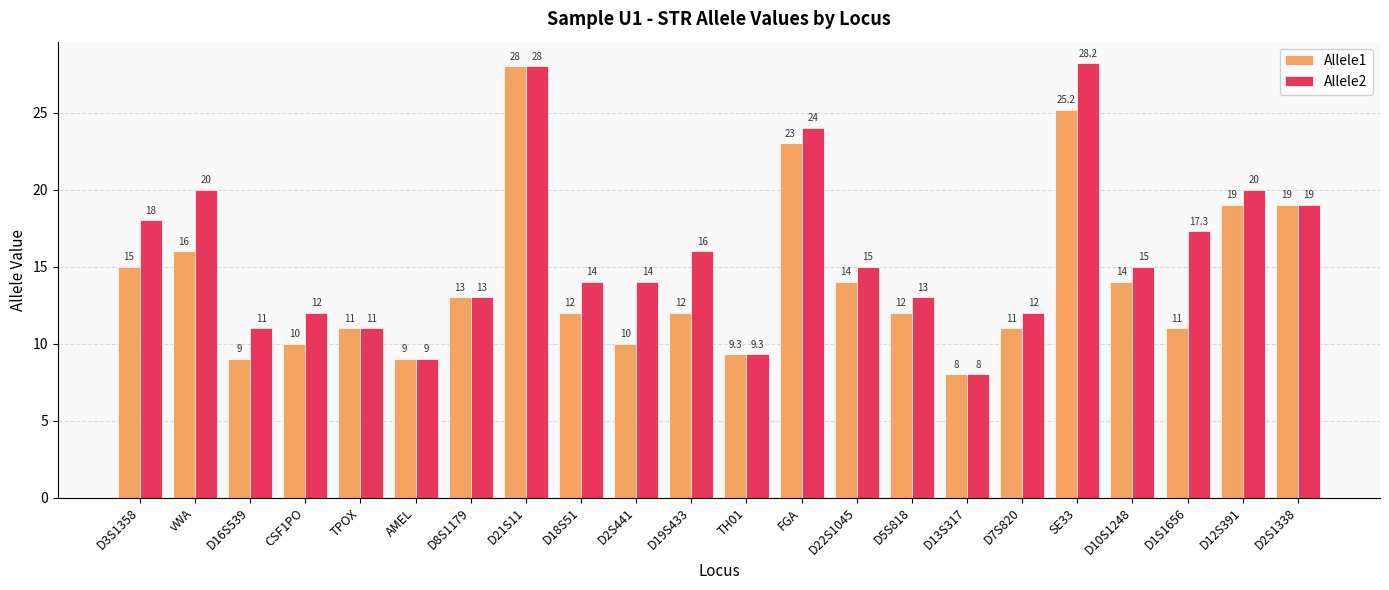

Reading right to left, extract all data points from this chart.

Allele1: D2S1338=19.0	D12S391=19.0	D1S1656=11.0	D10S1248=14.0	SE33=25.2	D7S820=11.0	D13S317=8.0	D5S818=12.0	D22S1045=14.0	FGA=23.0	TH01=9.3	D19S433=12.0	D2S441=10.0	D18S51=12.0	D21S11=28.0	D8S1179=13.0	AMEL=9.0	TPOX=11.0	CSF1PO=10.0	D16S539=9.0	vWA=16.0	D3S1358=15.0
Allele2: D2S1338=19.0	D12S391=20.0	D1S1656=17.3	D10S1248=15.0	SE33=28.2	D7S820=12.0	D13S317=8.0	D5S818=13.0	D22S1045=15.0	FGA=24.0	TH01=9.3	D19S433=16.0	D2S441=14.0	D18S51=14.0	D21S11=28.0	D8S1179=13.0	AMEL=9.0	TPOX=11.0	CSF1PO=12.0	D16S539=11.0	vWA=20.0	D3S1358=18.0